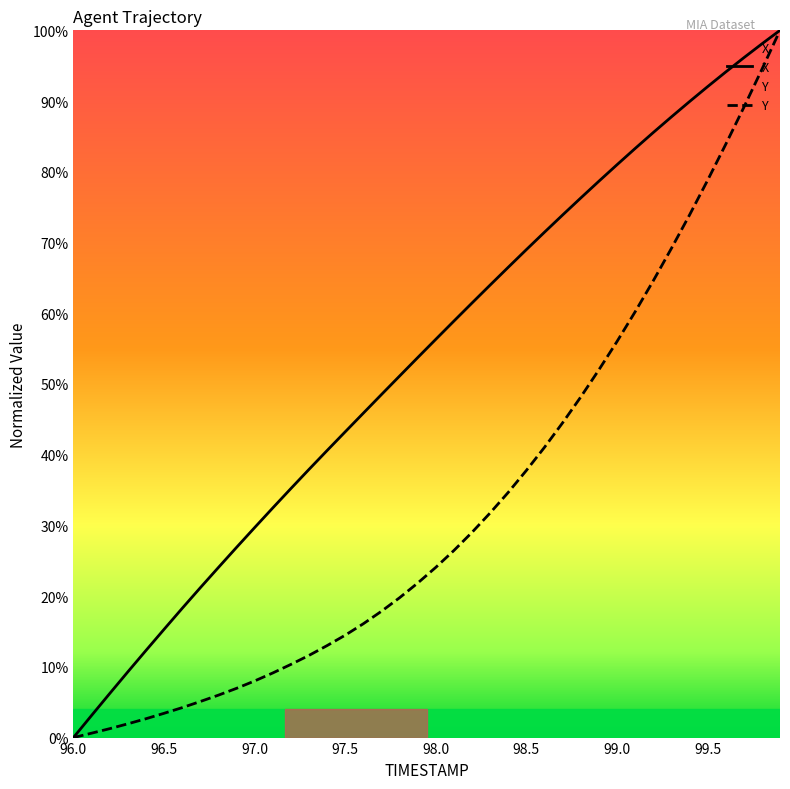

True or false: Y has a value of 14.5 at 98.5.

False